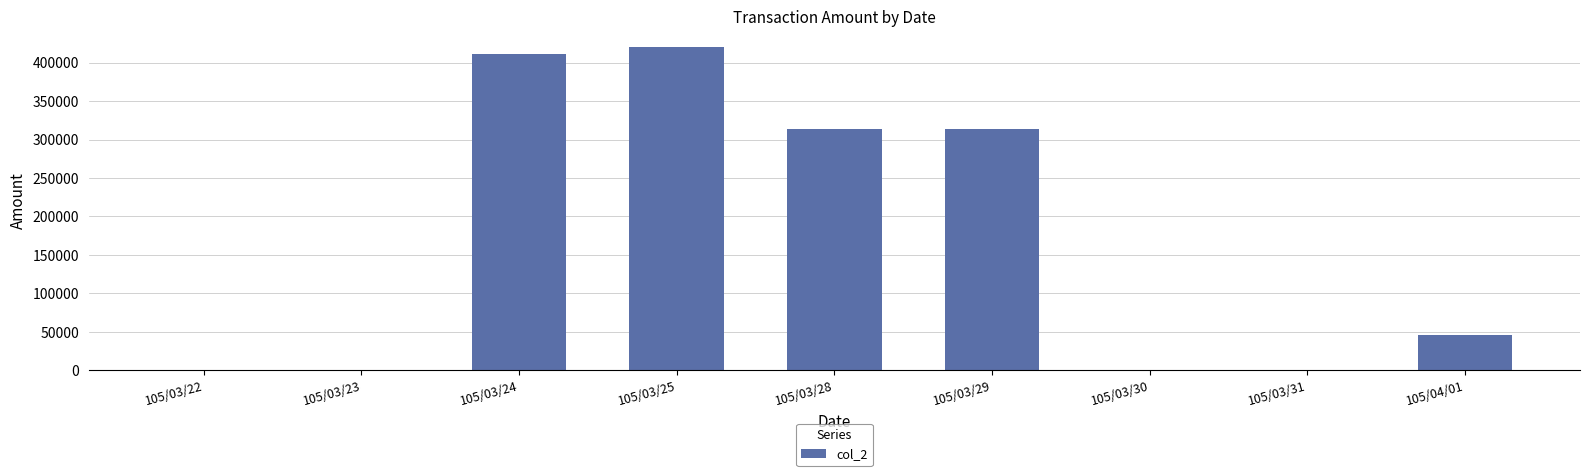

How many categories are shown in the chart?

9